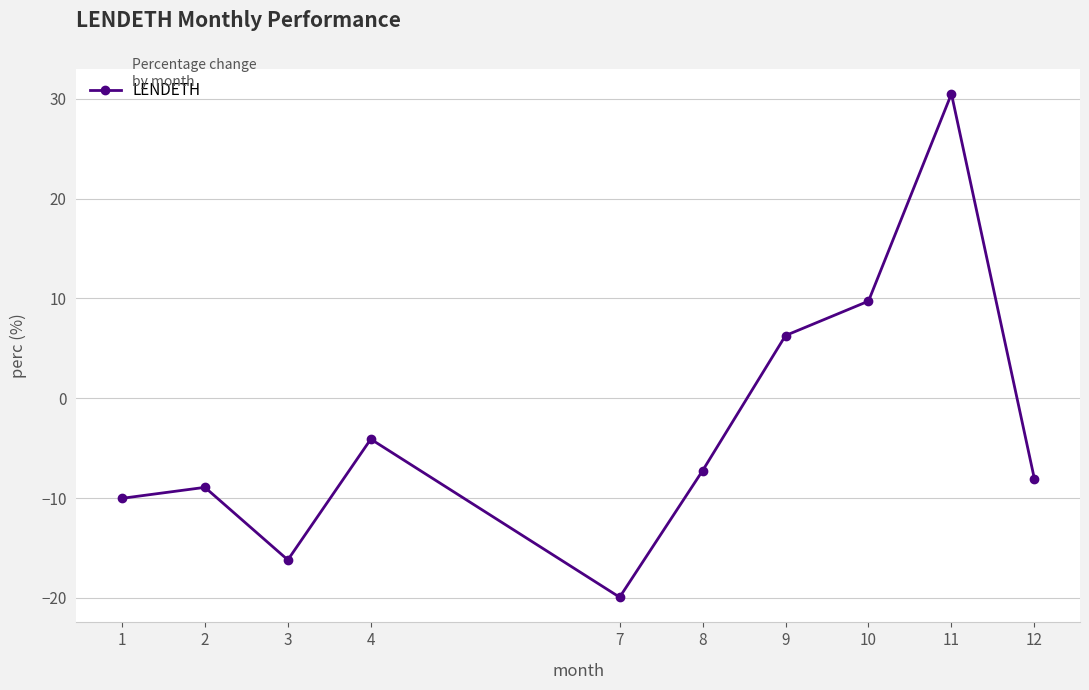

The value at 10 is 9.7. True or false?

True